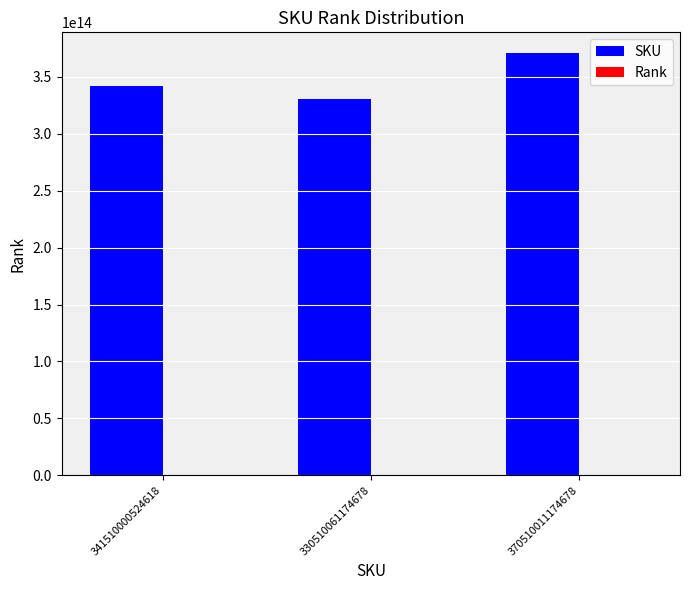

The value of SKU at 330510061174678 is 221545026751703. True or false?

False